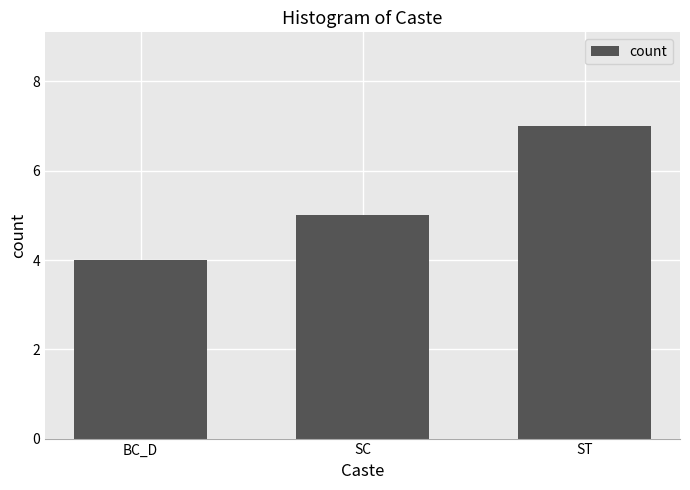

Which label corresponds to the smallest value in the chart?

BC_D